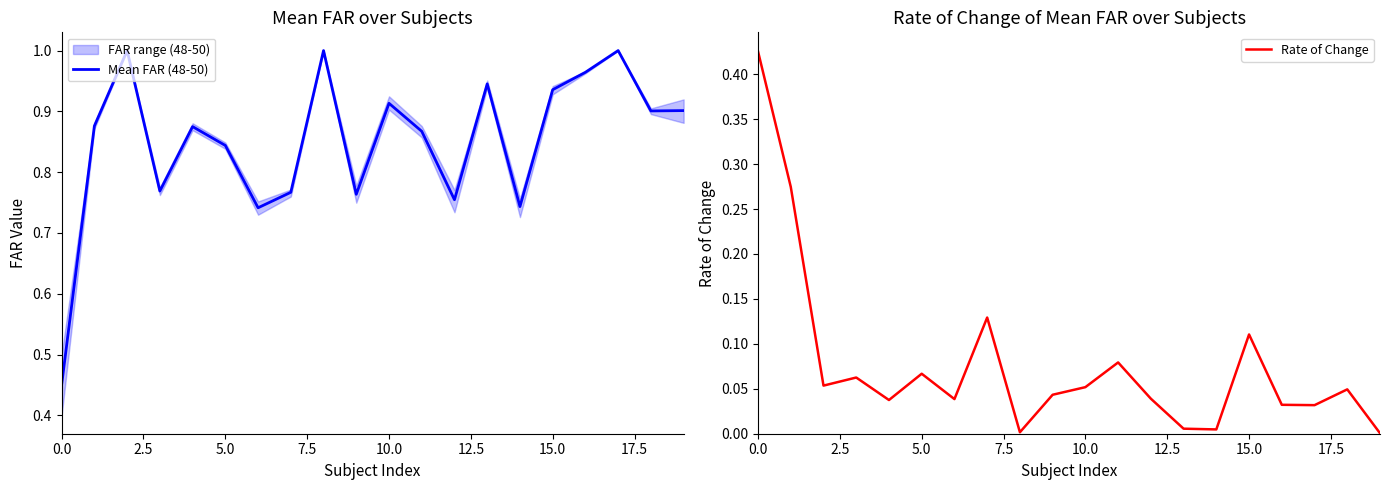

True or false: Mean FAR (48-50) and Rate of Change cross at least once.

False